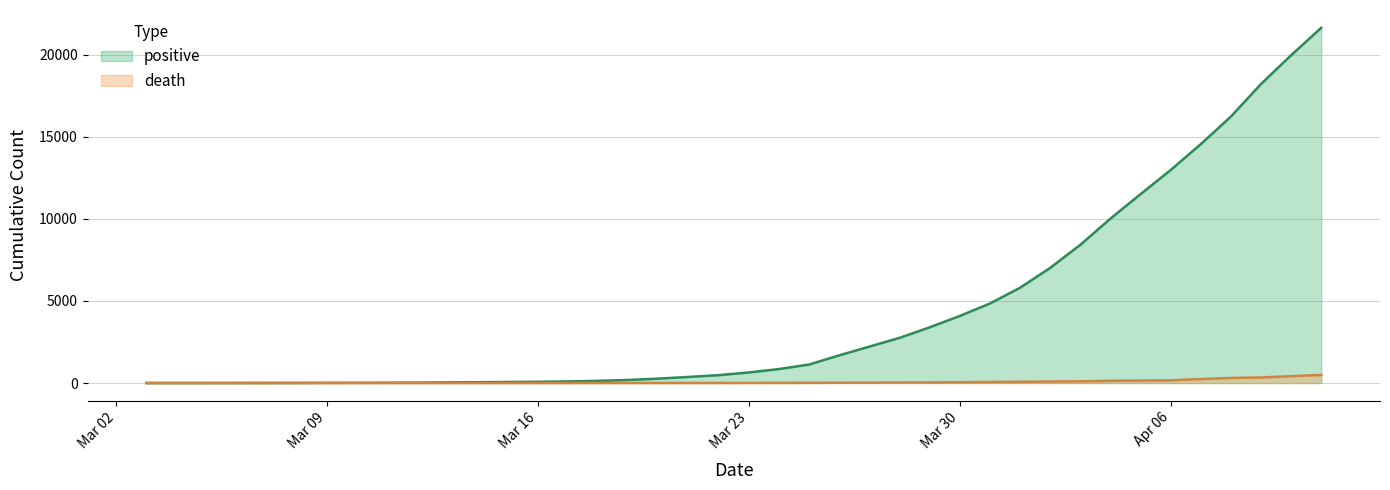

Rank the series by their average value, from lowest to highest.

death, positive